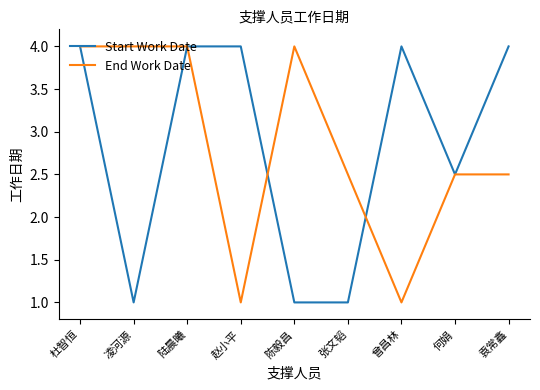

What is the spread (max minus min) of values at 赵小平?

3.0